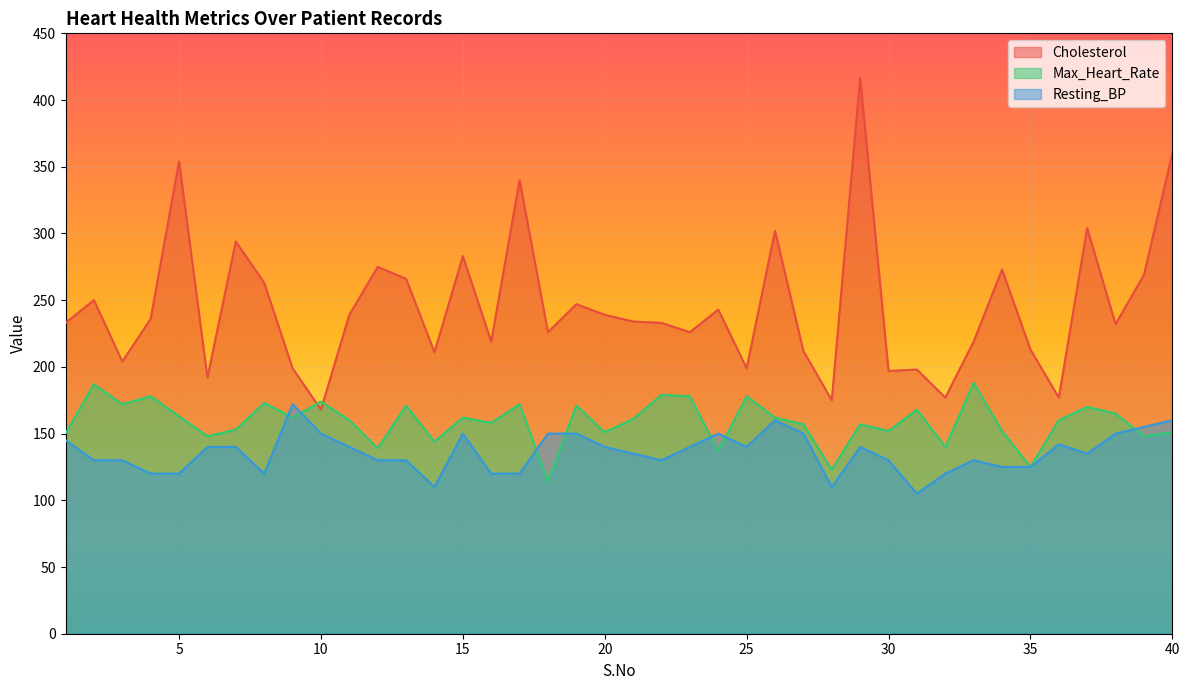

Which series has the largest total across all categories?

Cholesterol